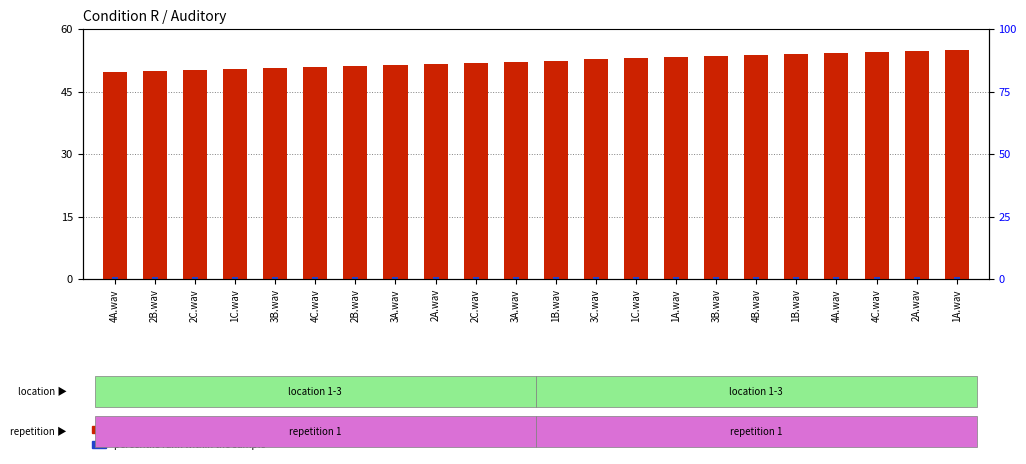

Where is percentile rank within the sample nearest to the value 0?

4A.wav